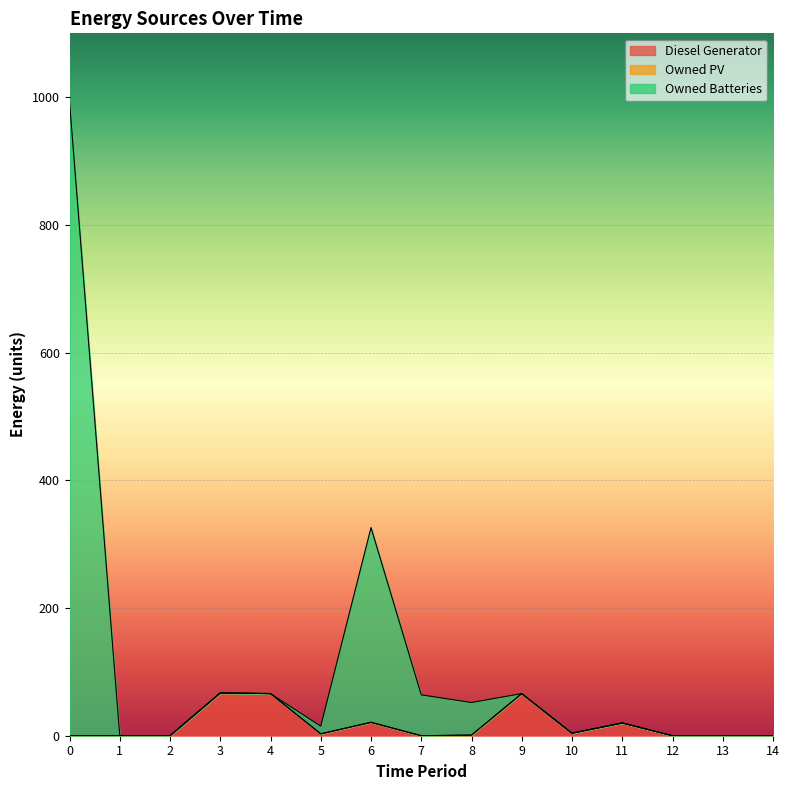

At which category does Owned Batteries reach its first local peak?

3